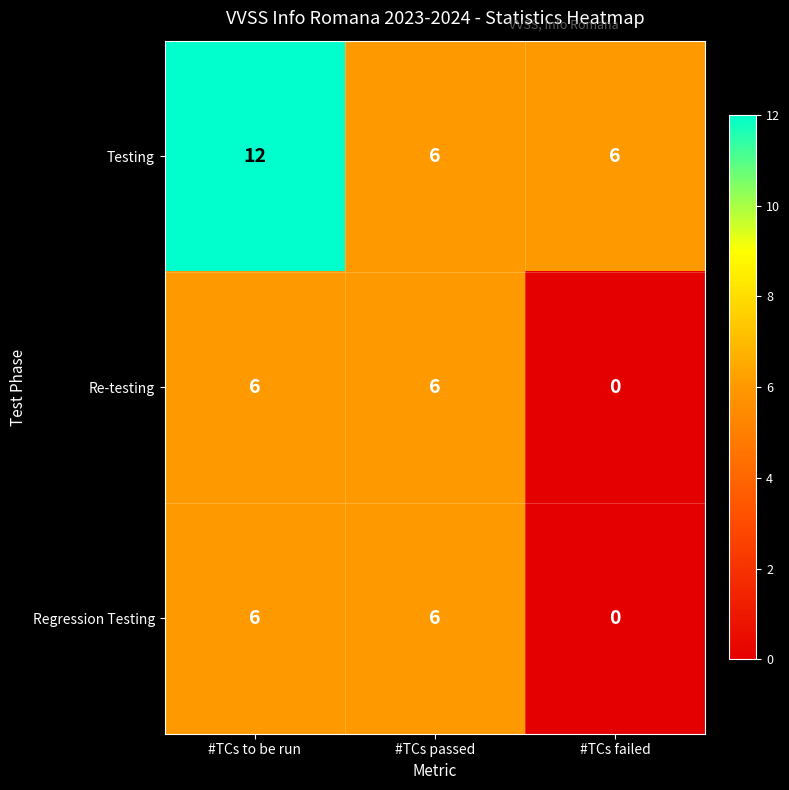

Which series has the largest total across all categories?

Testing